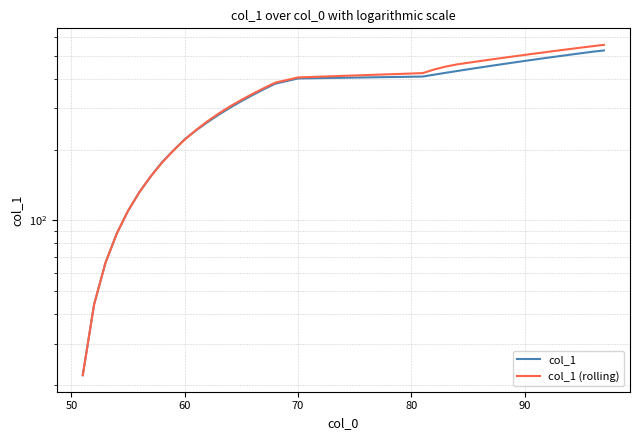

Reading left to right, extract all data points from this chart.

col_1: 22.0	44.0	66.0	88.0	110.0	132.0	154.0	177.0	198.5	221.5	241.5	261.5	281.5	301.5	321.5	341.5	361.5	381.5	401.5	409.0	416.5	424.0	431.5	439.0	446.5	454.0	461.5	469.0	476.5	484.0	491.5	499.0	506.5	514.0	521.5	528.0
col_1 (rolling): 22.0	44.0	66.0	88.0	110.0	132.0	154.0	176.2	198.3	220.6	242.5	264.0	284.9	305.5	325.5	345.5	365.5	385.5	405.5	423.0	438.0	450.5	460.5	468.0	475.5	483.0	490.5	498.0	505.5	513.0	520.5	528.0	535.5	543.0	550.5	557.8